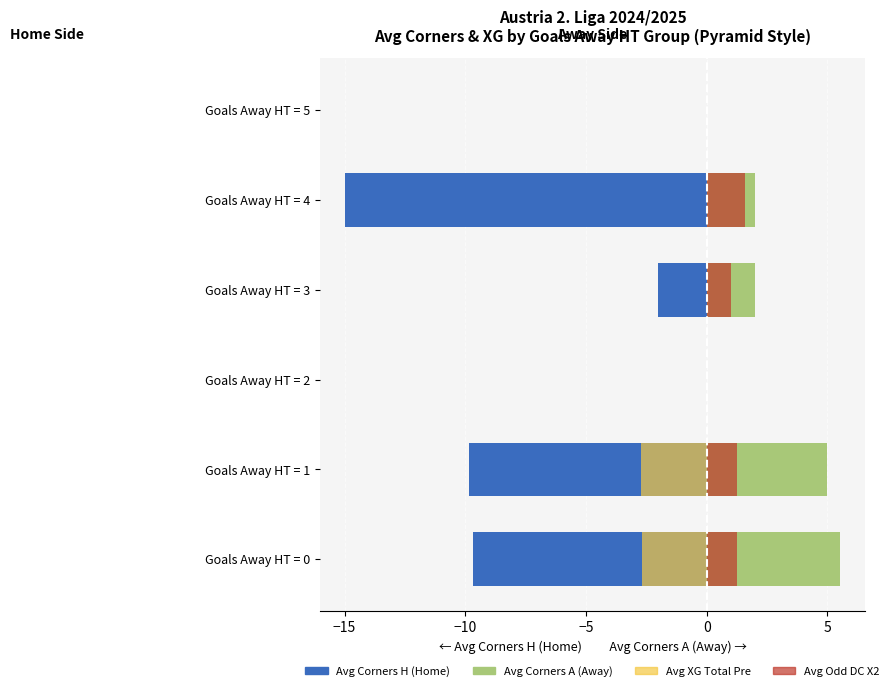

Which series changed the most between 4 and 5?

Avg Corners H